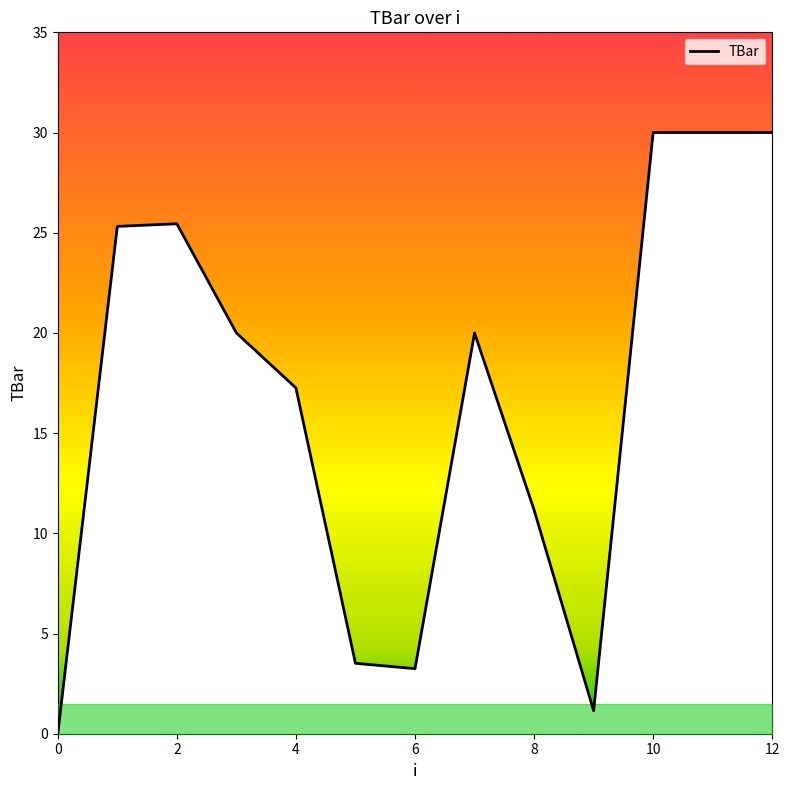

Between 8 and 9, which is larger?

8